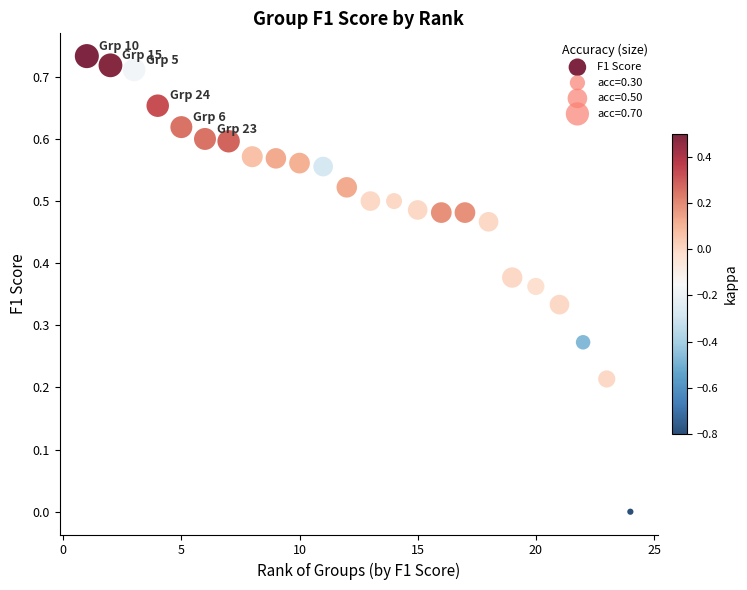

What is the range of X values (max minus min)?

23.0